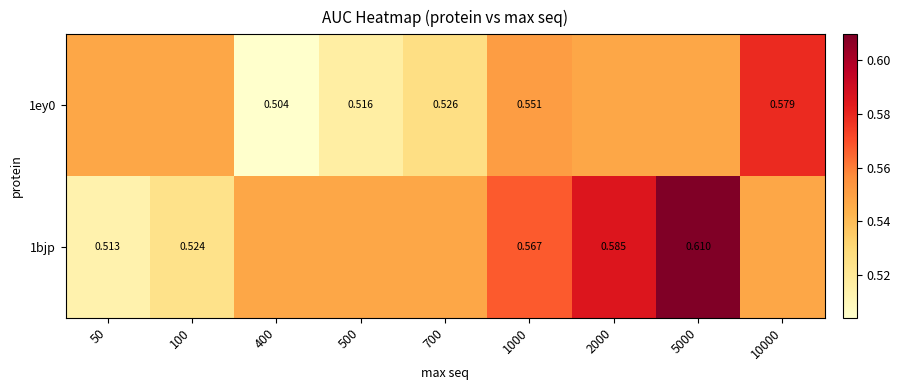

What is the average value of the 1ey0 series?

0.5